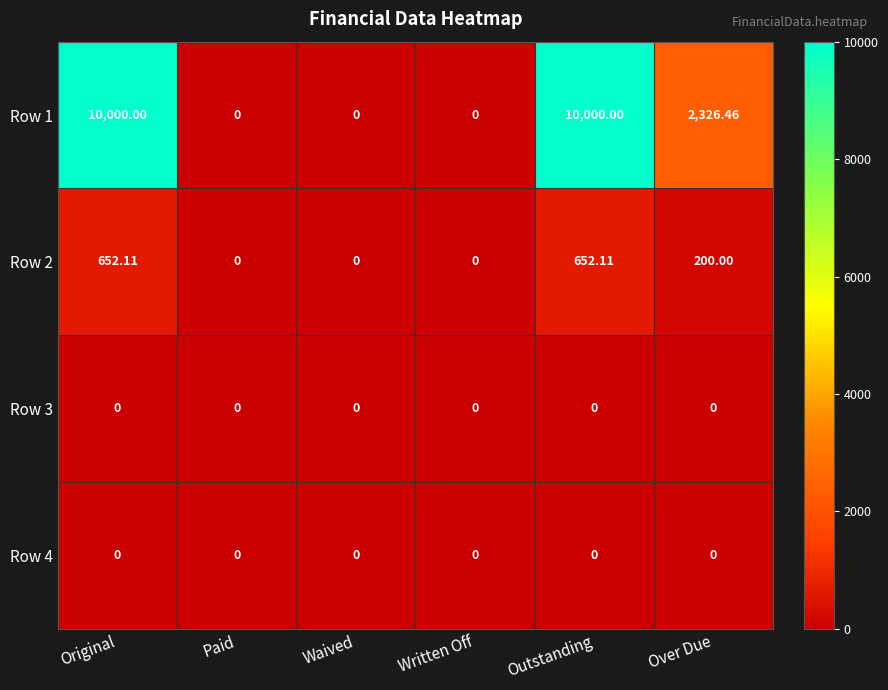

Is the value of Row 2 at Outstanding greater than the value of Row 3 at Over Due?

Yes